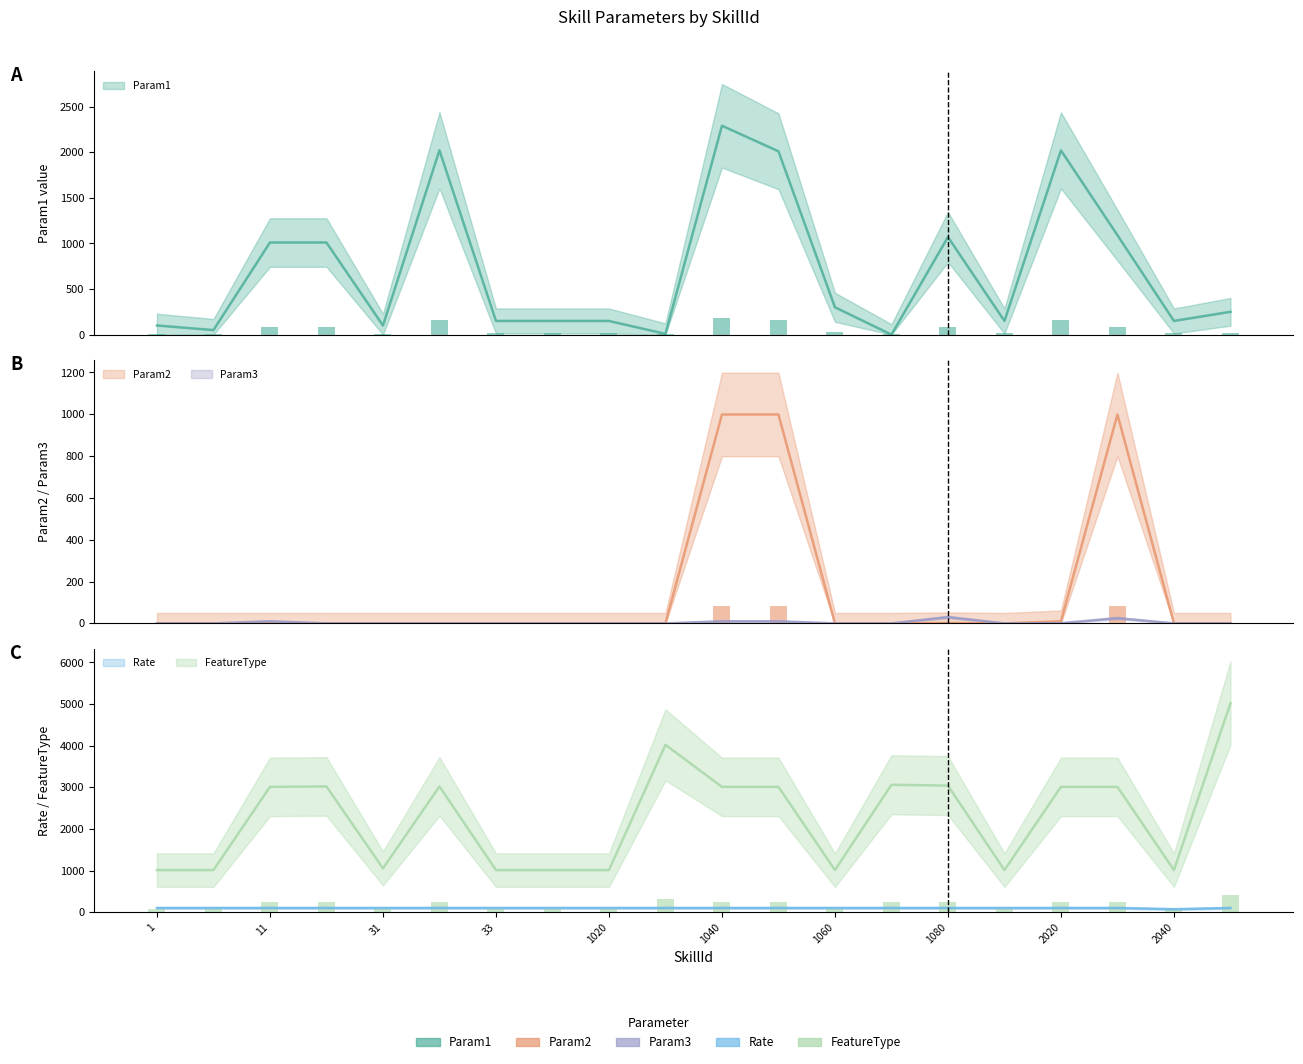

How many groups of bars are there?

20